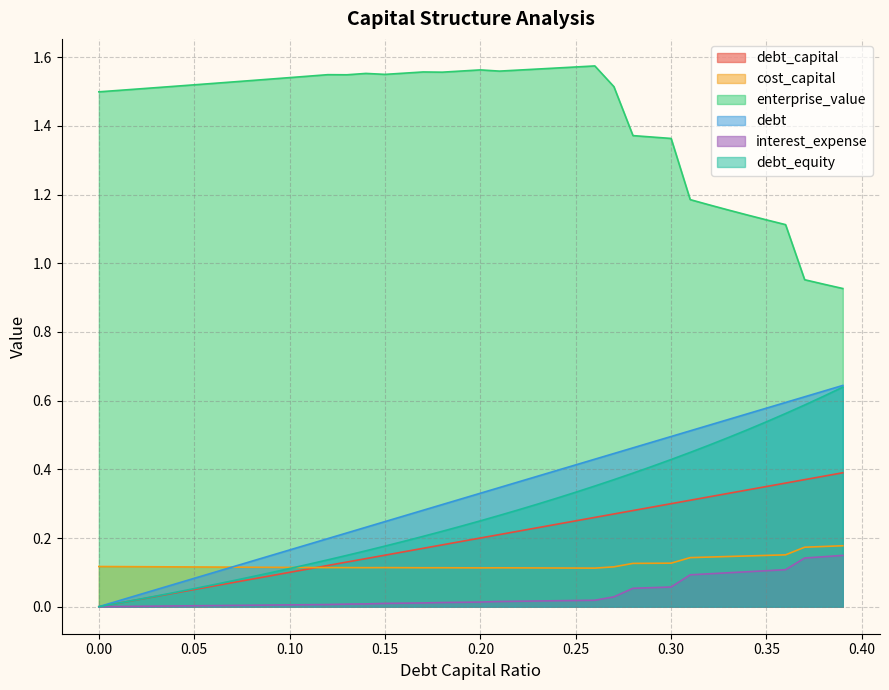

At which category does enterprise_value reach its first local peak?

0.12